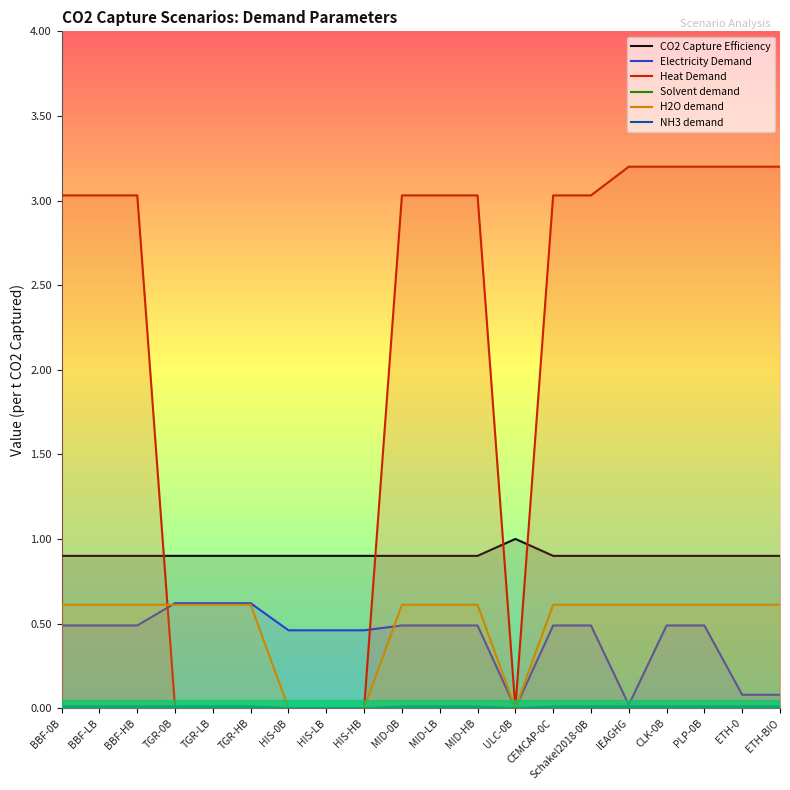

What is the difference between the highest and lowest values at TGR-LB?

0.9